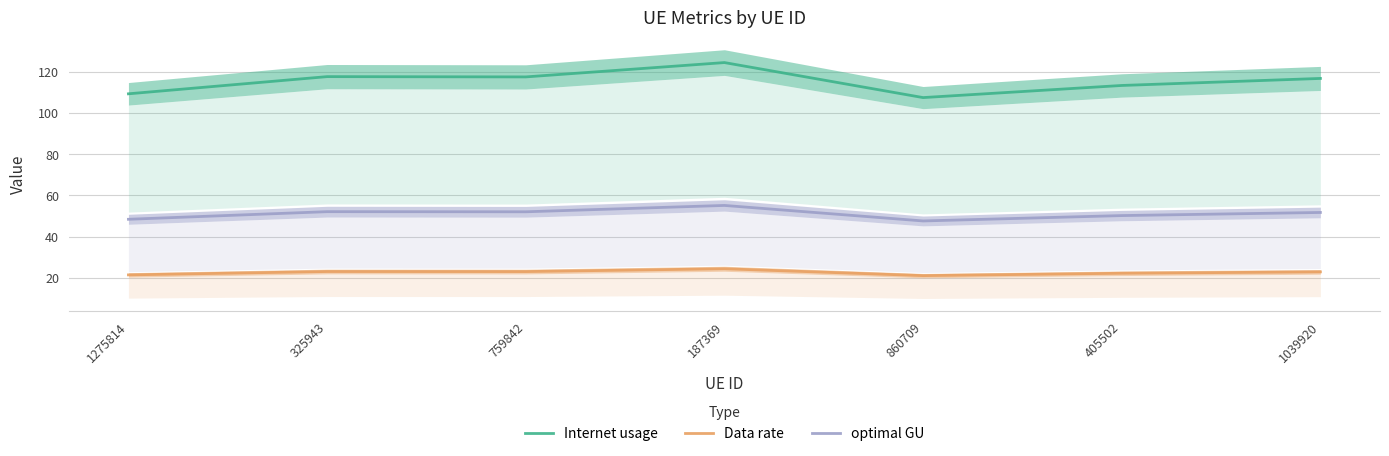

At how many categories does at least one series exceed 40?

7